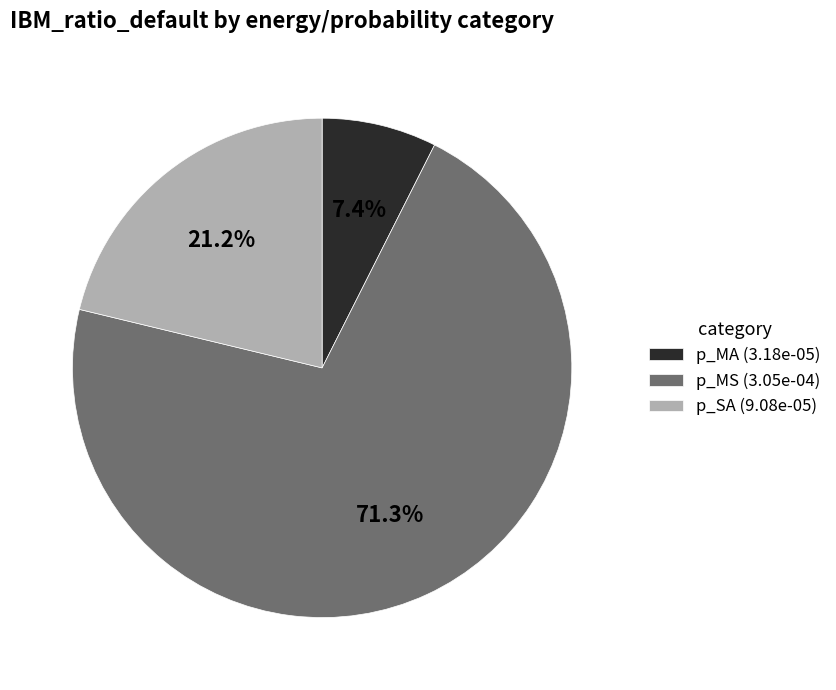

How many segments does this pie chart have?

3